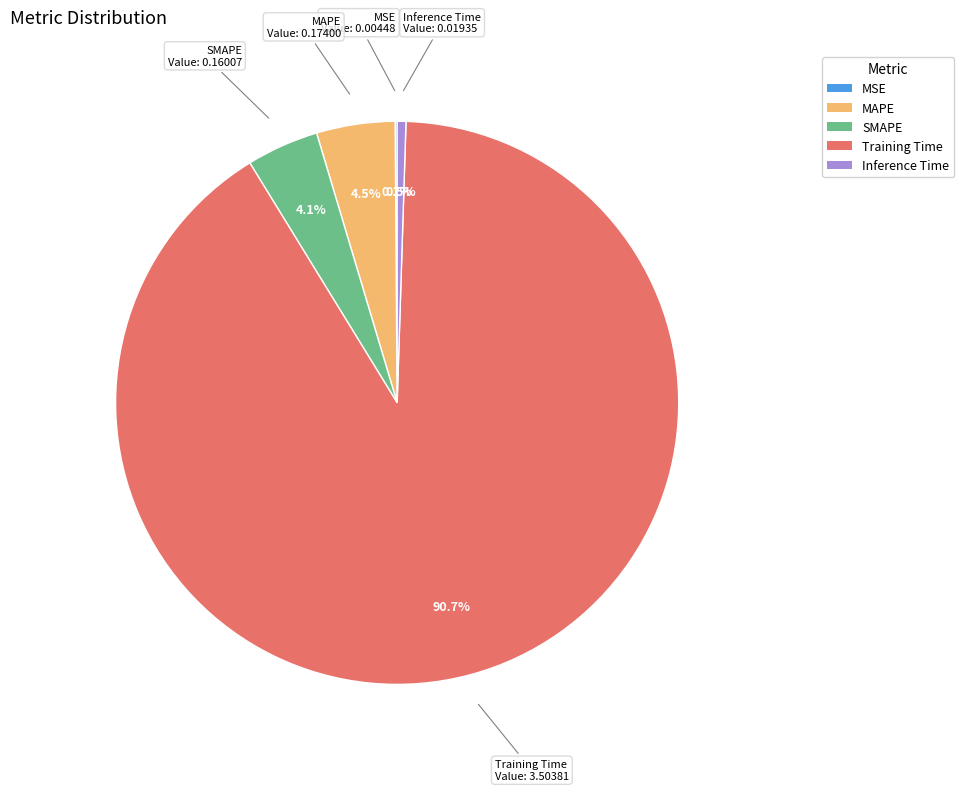

Combined, do SMAPE and Inference Time account for over 50%?

No